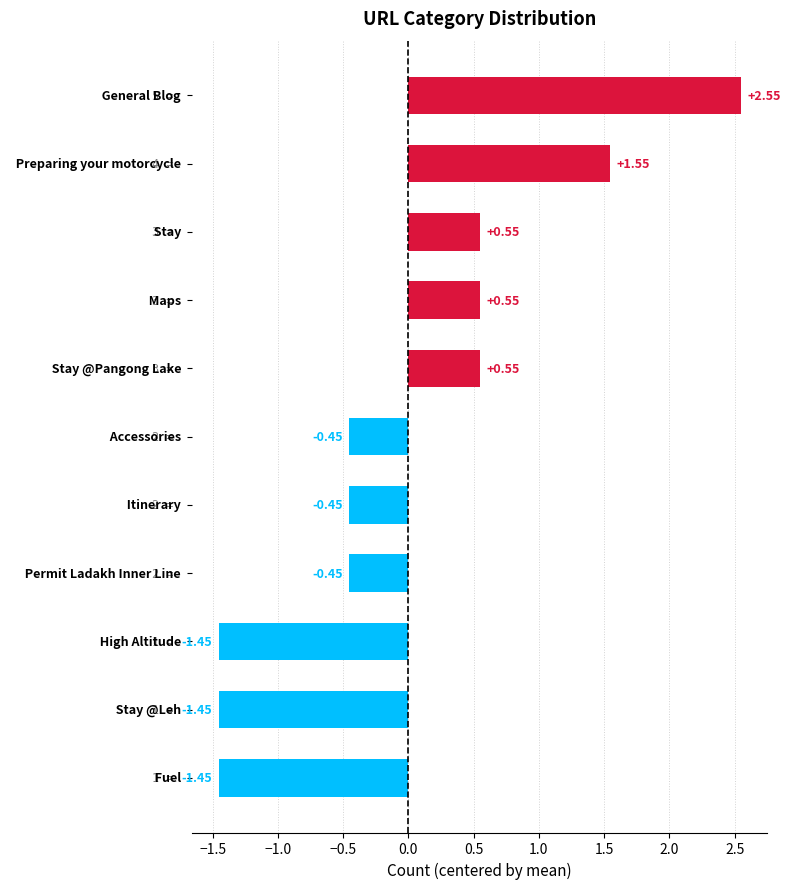

How many values are below zero?

6